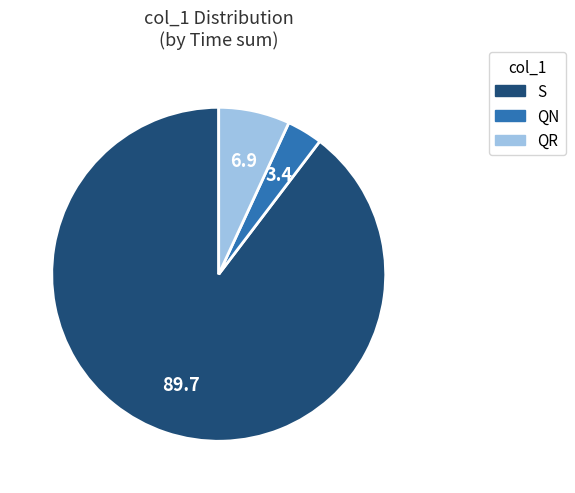

How many slices are in this pie chart?

3